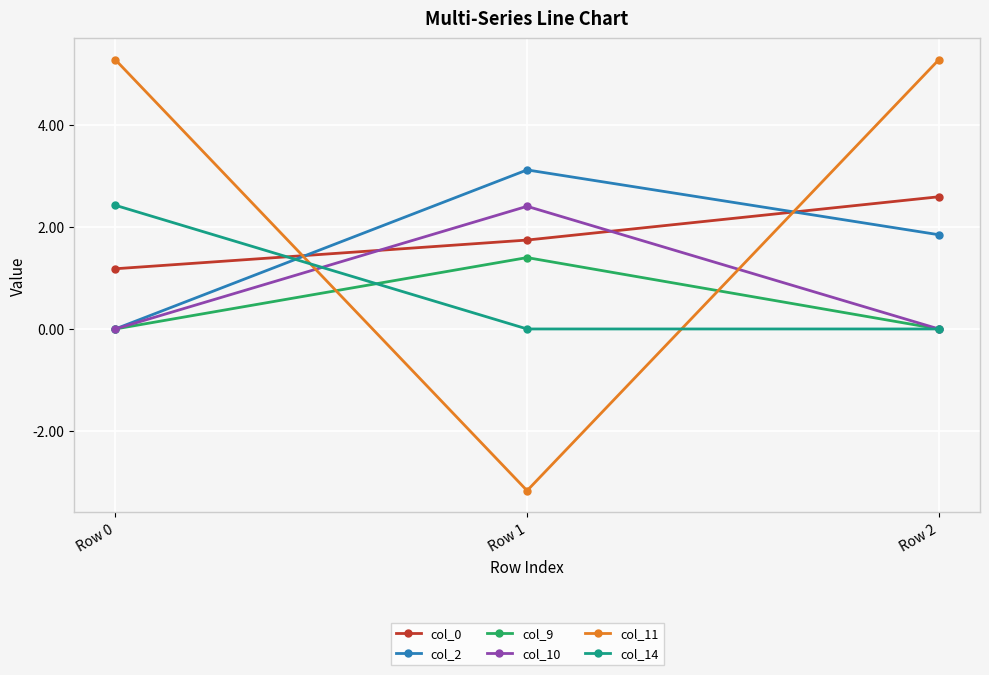

What is the average value of the col_0 series?

1.8